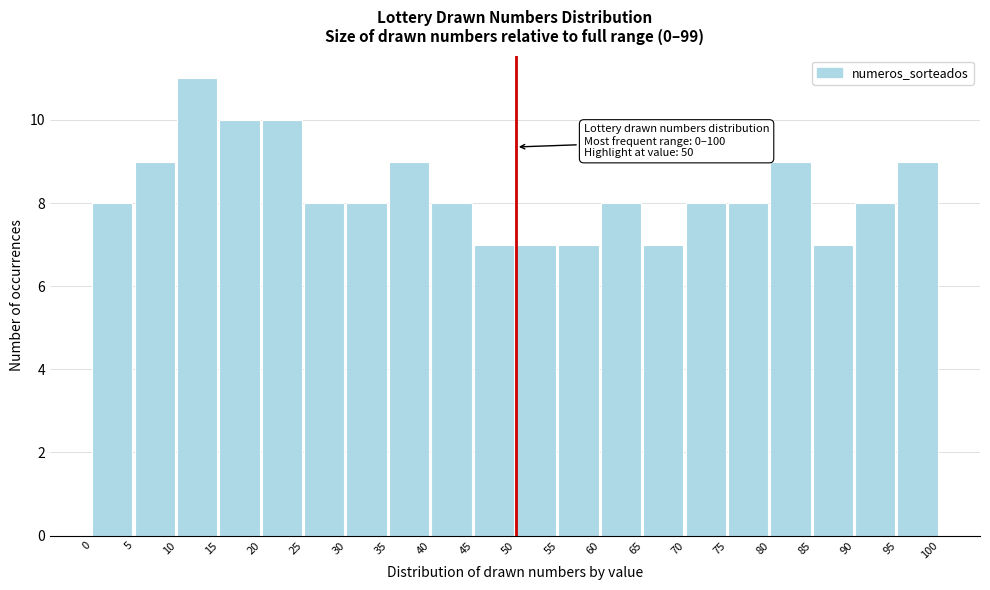

Over which range of the x-axis is the bar tallest?

10 to 15